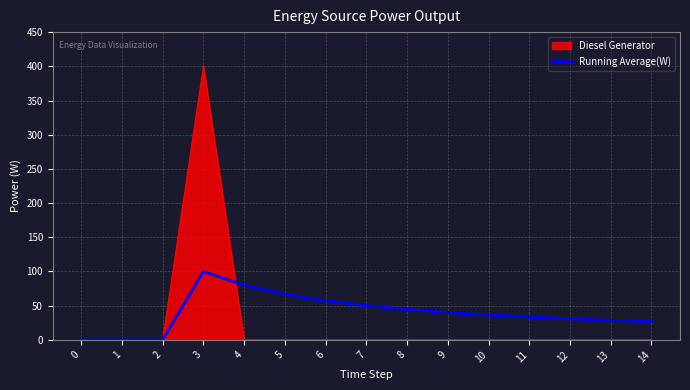

Which series has the largest range (max minus min)?

Diesel Generator